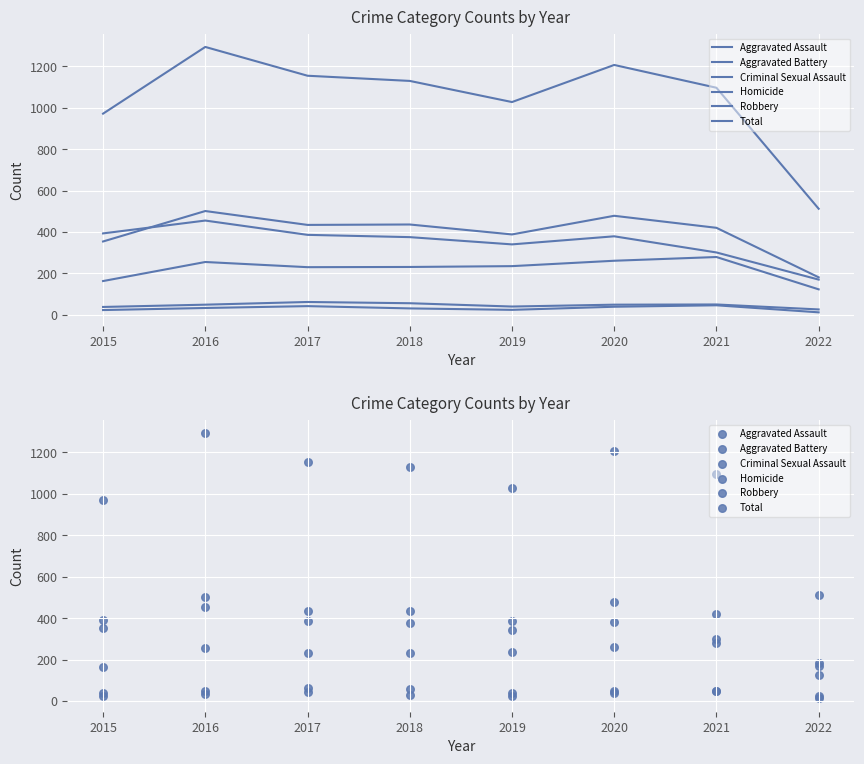

What are all the series names shown in the legend?

Aggravated Assault, Aggravated Battery, Criminal Sexual Assault, Homicide, Robbery, Total